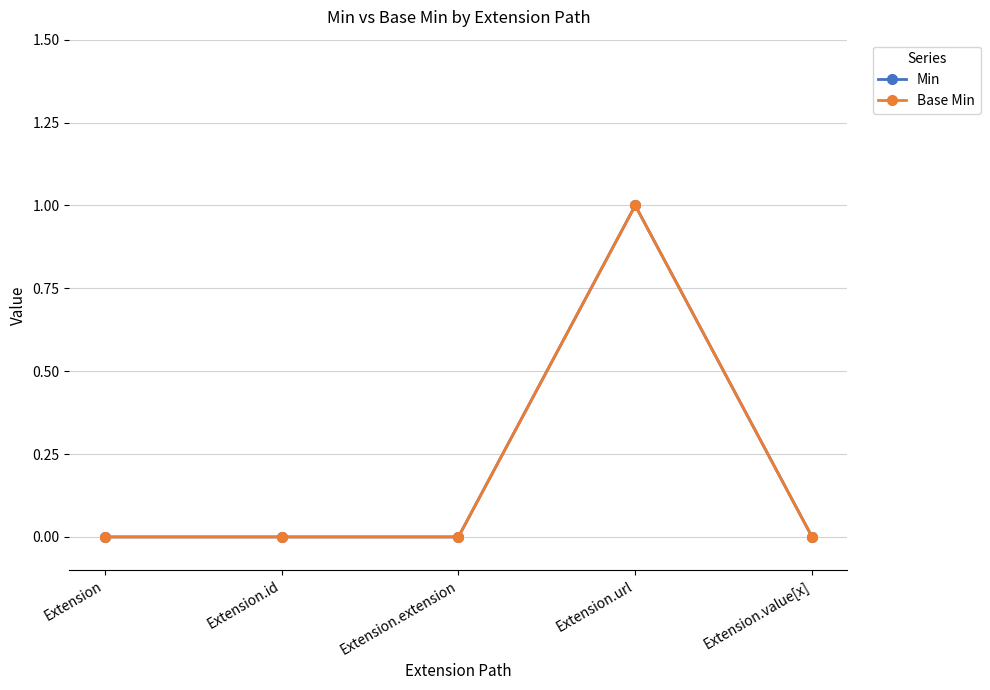

True or false: Min has a value of -1 at Extension.

False